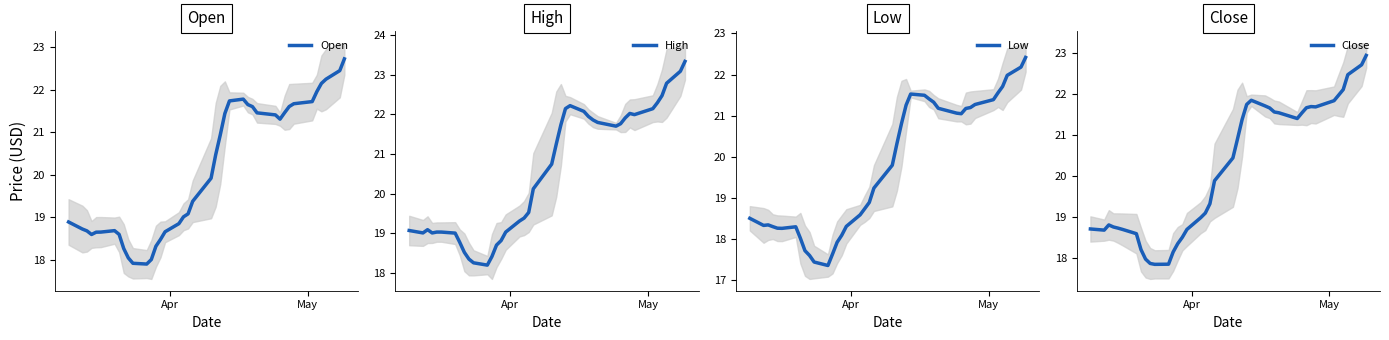

The Close series shows 5.4 at 7. True or false?

False